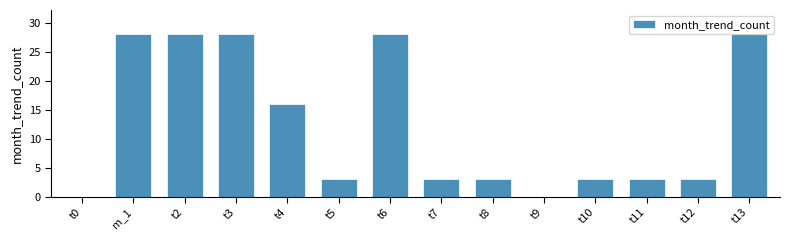

What is the sum of all values?

174